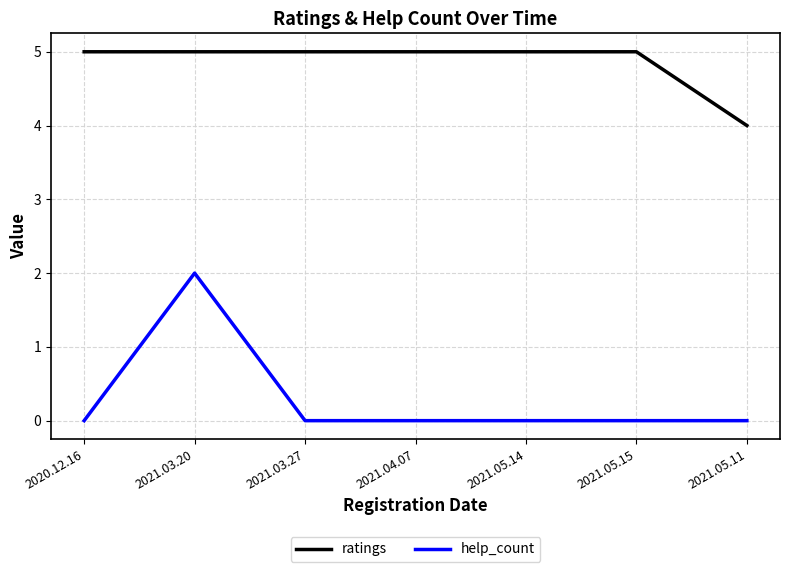

What is the difference between the maximum and minimum values in the ratings series?

1